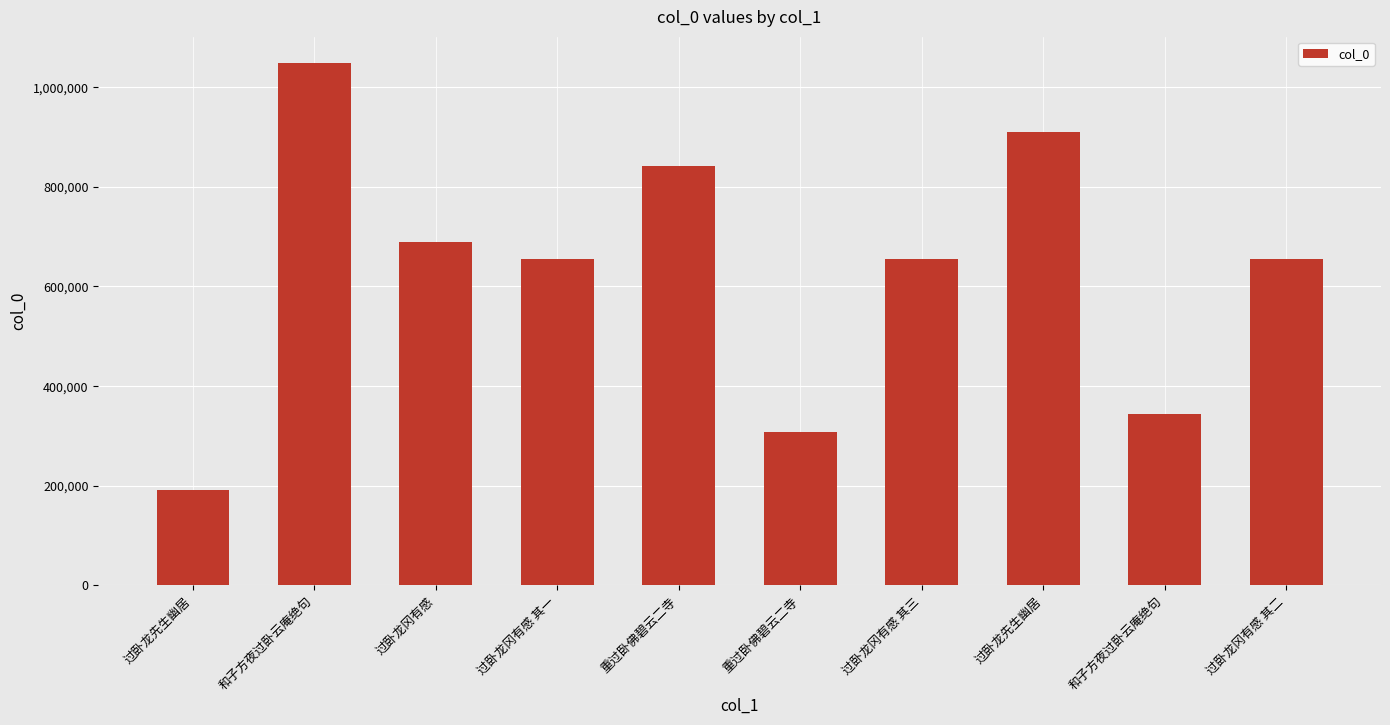

Reading left to right, what are all the values shown in this chart?

过卧龙先生幽居=190289	和子方夜过卧云庵绝句=1049128	过卧龙冈有感=688818	过卧龙冈有感 其一=654773	重过卧佛碧云二寺=842840	重过卧佛碧云二寺=307444	过卧龙冈有感 其三=654775	过卧龙先生幽居=910379	和子方夜过卧云庵绝句=343302	过卧龙冈有感 其二=654774